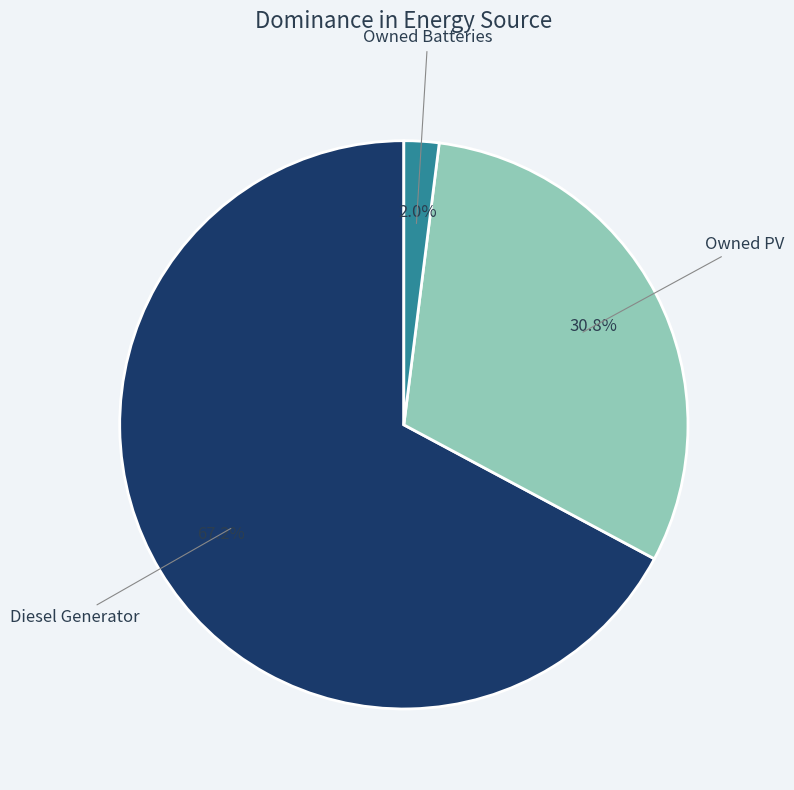

Rank the categories by value from lowest to highest.

Owned Batteries, Owned PV, Diesel Generator